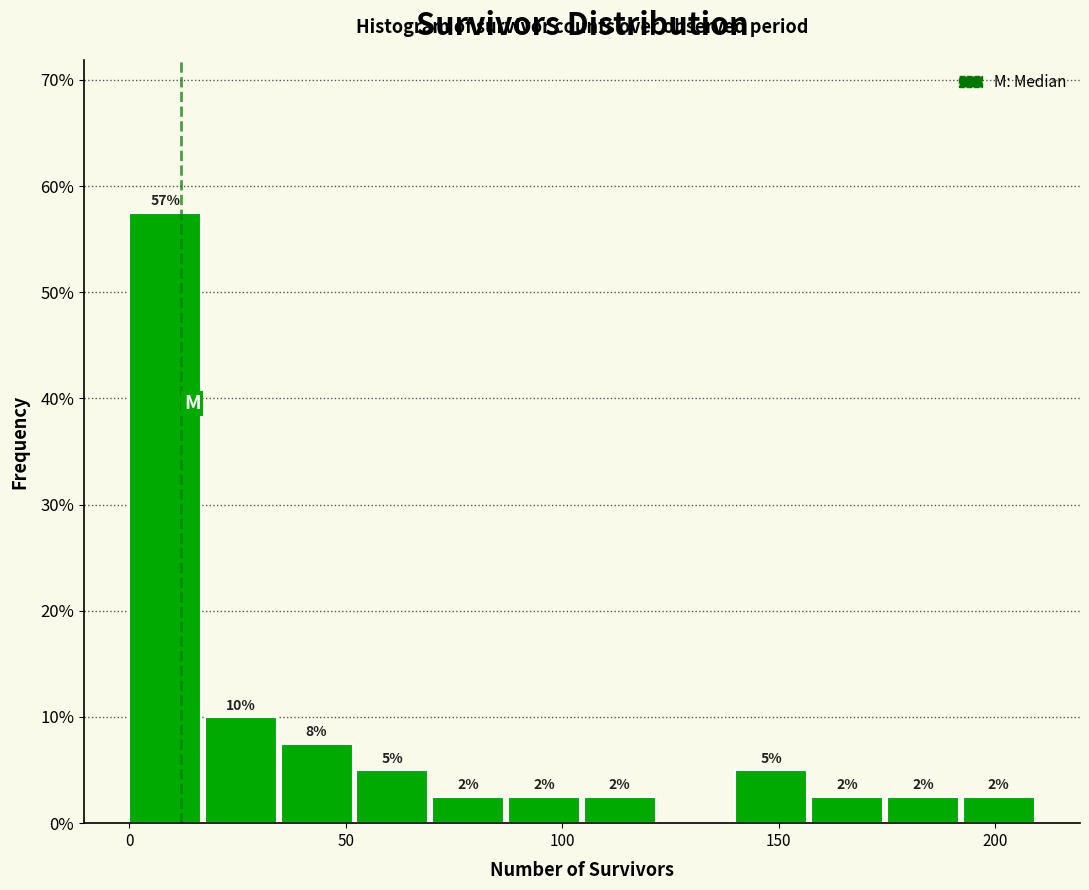

Around what value on the x-axis is the tallest bar? Give the approximate position of its centre, as read against the axis.

10